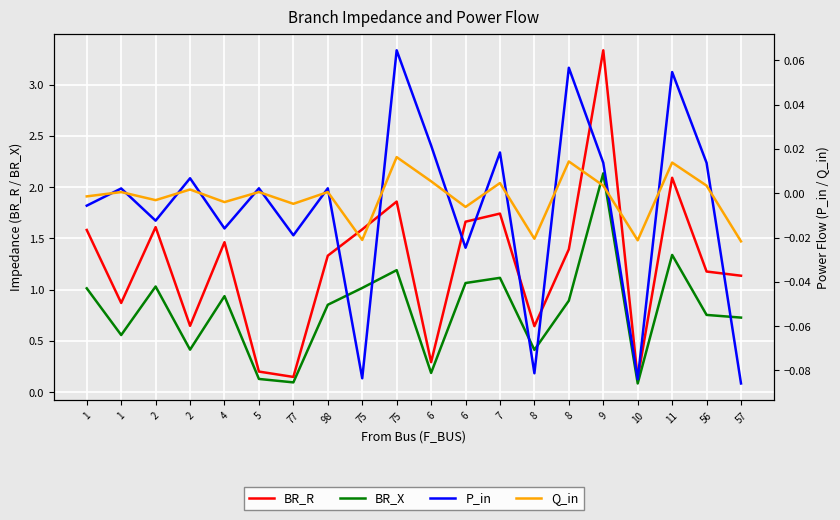

Reading right to left, transcribe all the data shown in this chart.

BR_R: 1.1	1.2	2.1	0.1	3.3	1.4	0.6	1.7	1.7	0.3	1.9	1.6	1.3	0.1	0.2	1.5	0.6	1.6	0.9	1.6
BR_X: 0.7	0.8	1.3	0.1	2.1	0.9	0.4	1.1	1.1	0.2	1.2	1.0	0.9	0.1	0.1	0.9	0.4	1.0	0.6	1.0
P_in: -0.1	0.0	0.1	-0.1	0.0	0.1	-0.1	0.0	-0.0	0.0	0.1	-0.1	0.0	-0.0	0.0	-0.0	0.0	-0.0	0.0	-0.0
Q_in: -0.0	0.0	0.0	-0.0	0.0	0.0	-0.0	0.0	-0.0	0.0	0.0	-0.0	0.0	-0.0	0.0	-0.0	0.0	-0.0	0.0	-0.0